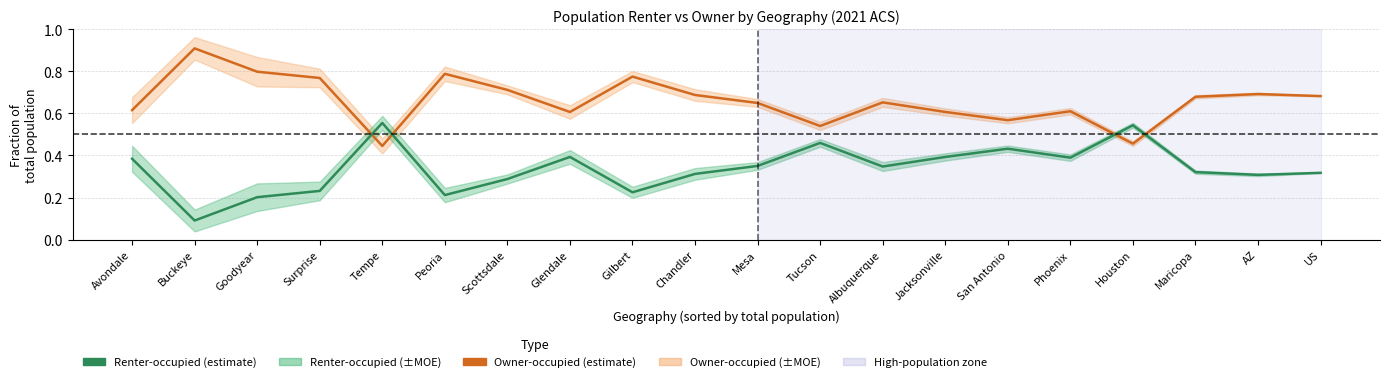

What is the lowest value of the Renter-occupied (estimate) series?

0.1